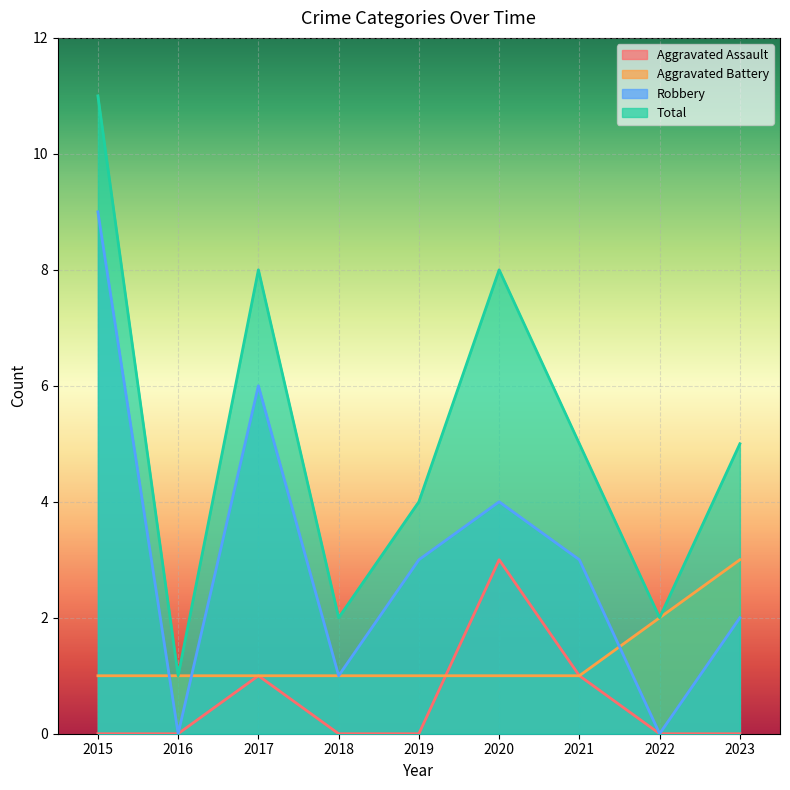

Which series changed the most between 2015 and 2023?

Robbery